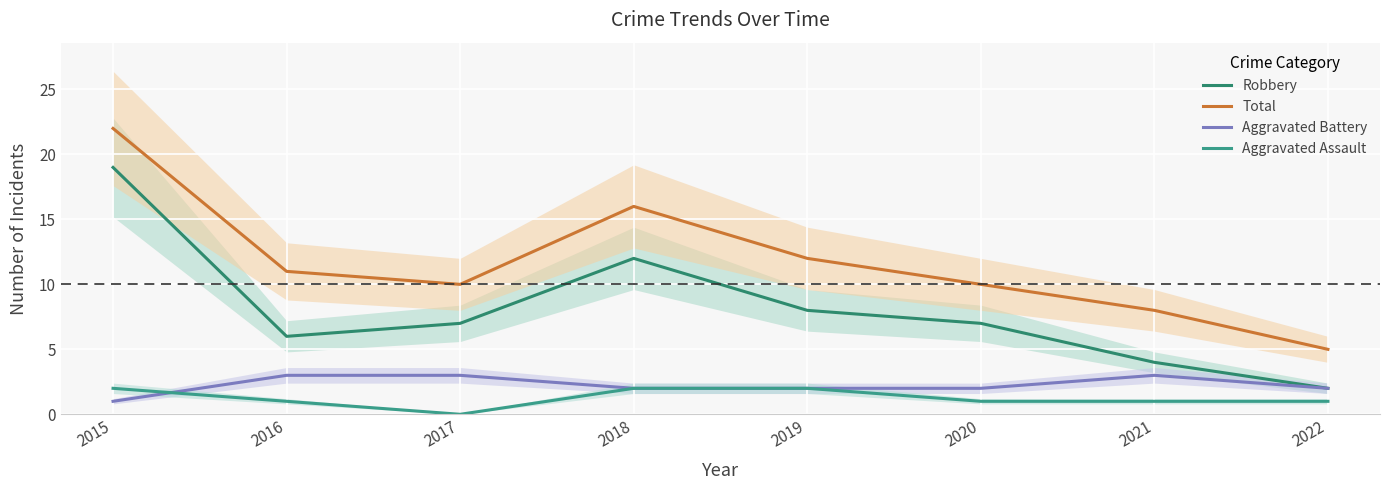

How many values in the Total series exceed 11?

3